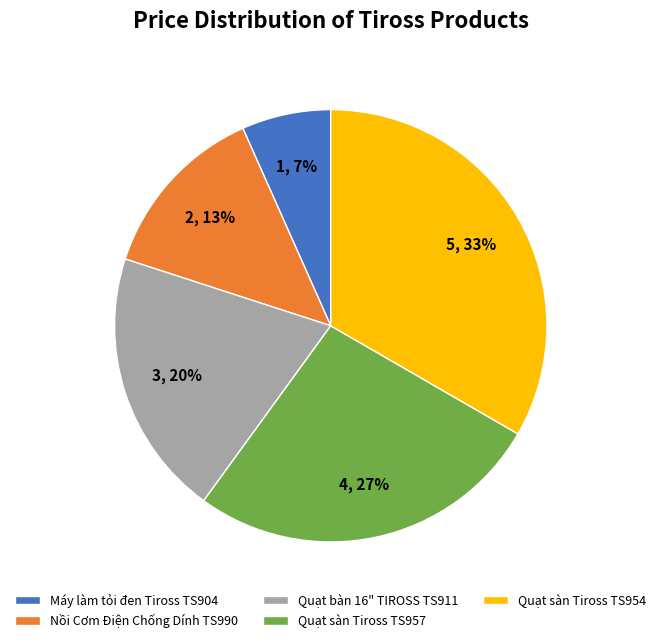

Is Quạt bàn 16" TIROSS TS911 the majority of the pie?

No